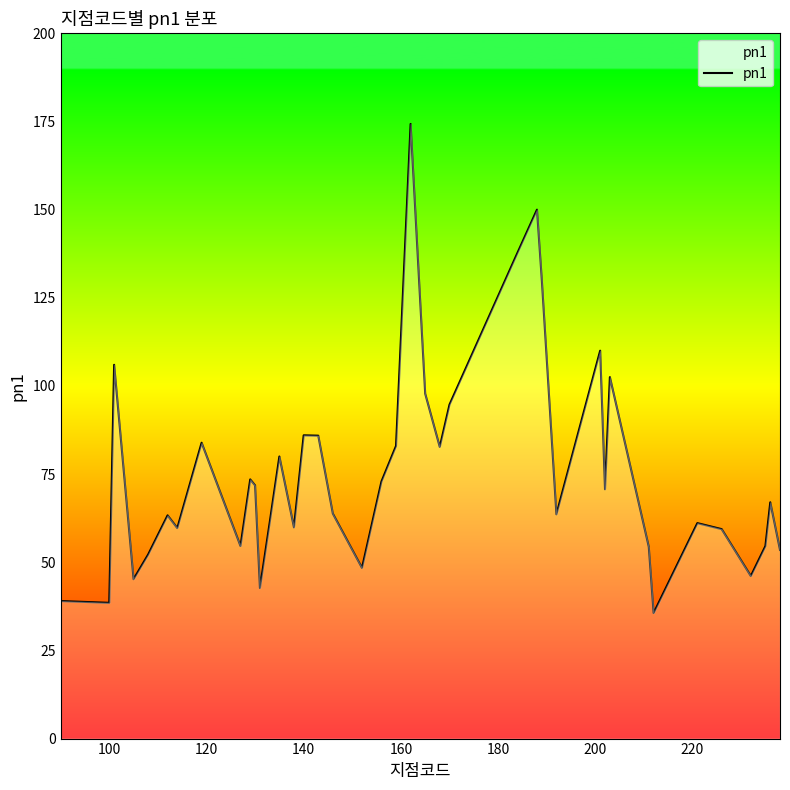

What is the minimum value shown in the chart?

35.6